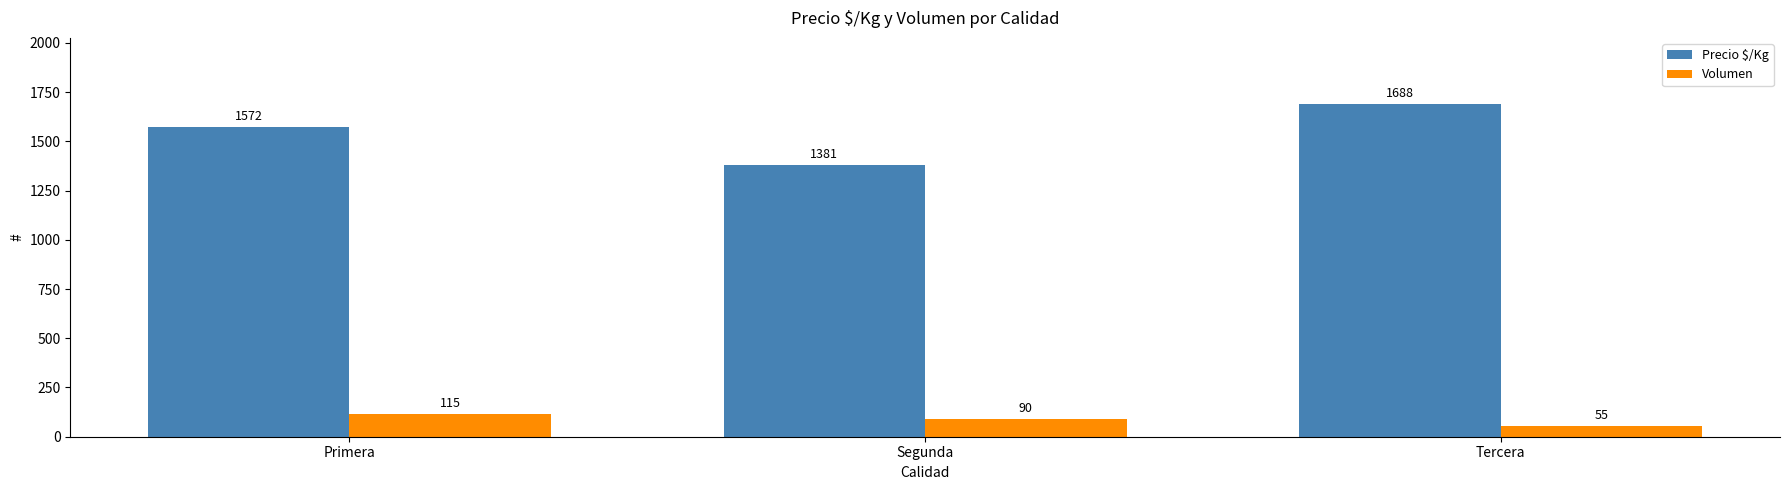

What is the lowest value of the Precio $/Kg series?

1381